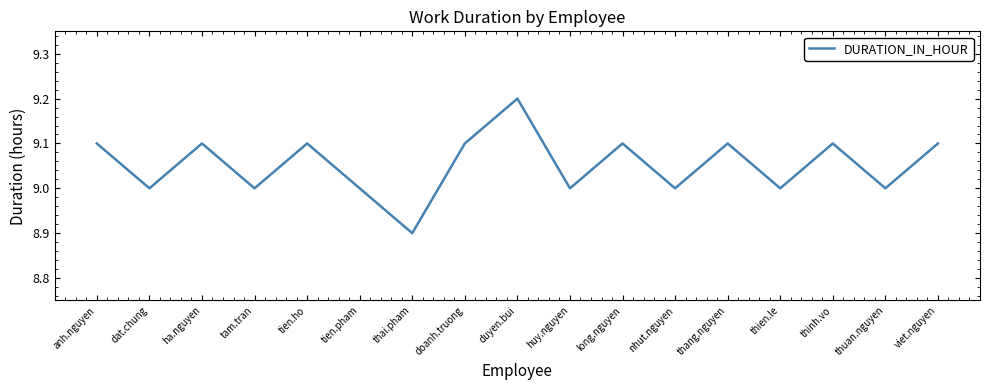

What position from the left is anh.nguyen?

1